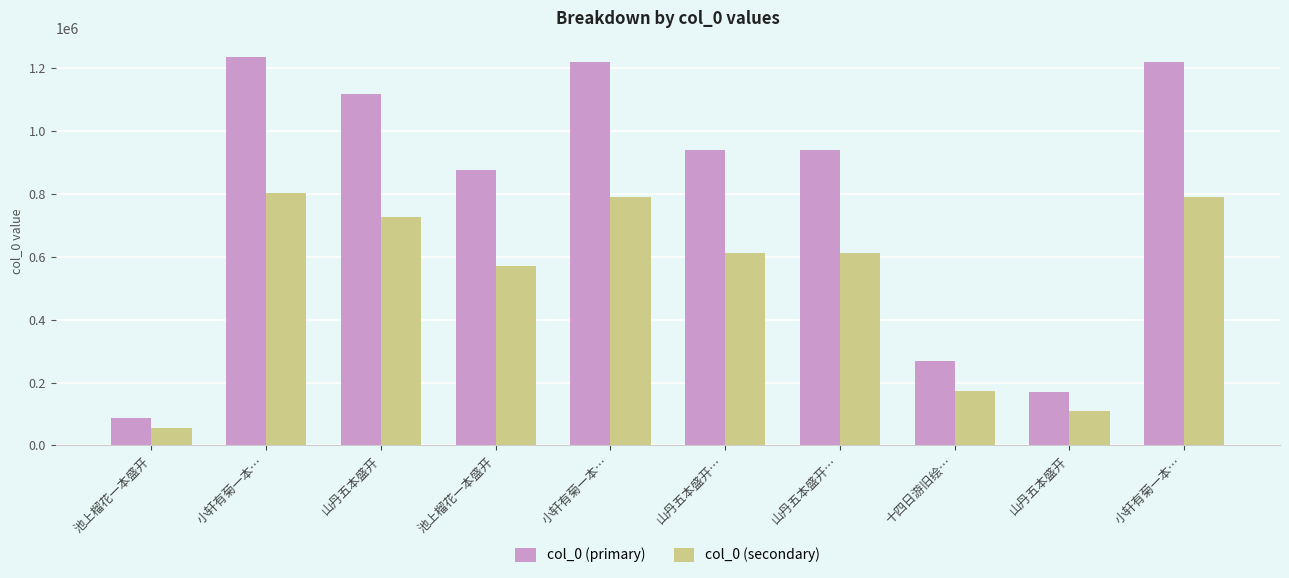

Which series changed the most between 小轩有菊一本… and 十四日游旧绘…?

col_0 (primary)